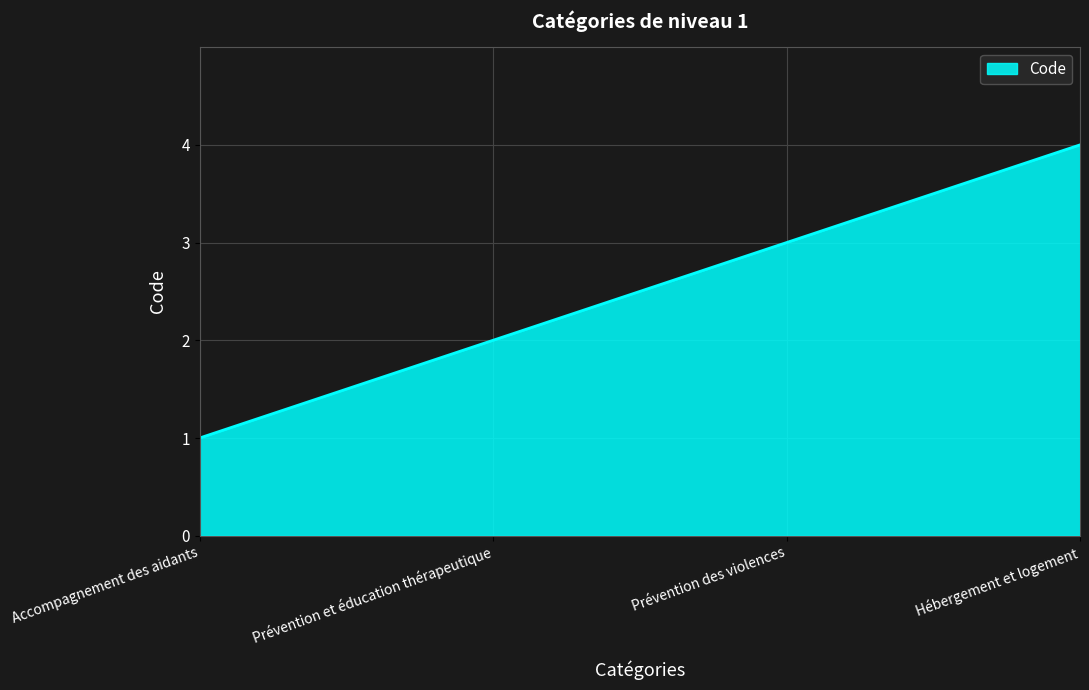

Rank the categories by value from lowest to highest.

Accompagnement des aidants, Prévention et éducation thérapeutique, Prévention des violences, Hébergement et logement